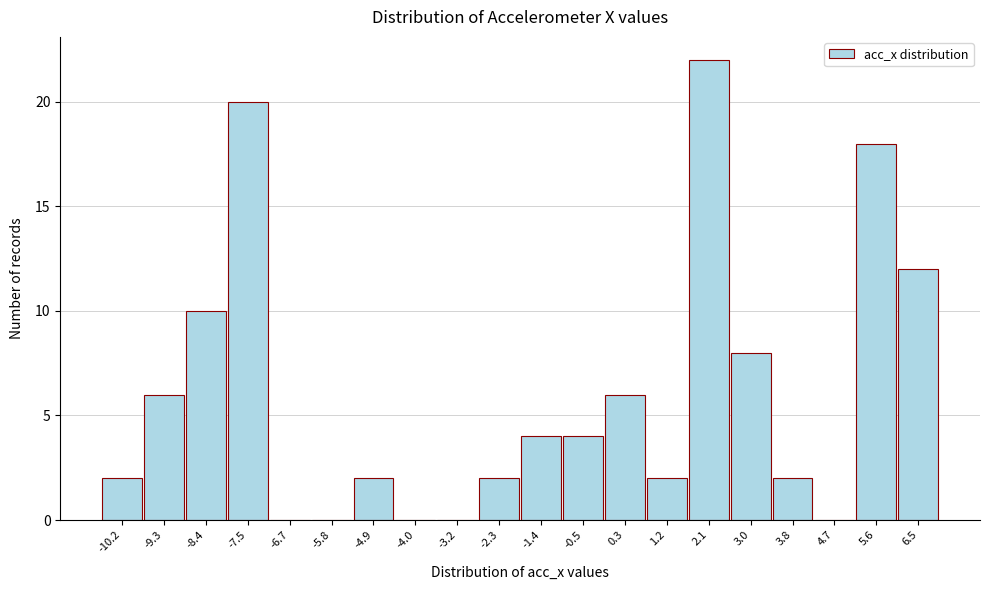

Reading right to left, what are all the values shown in this chart?

6.5=12	5.6=18	4.7=0	3.8=2	3.0=8	2.1=22	1.2=2	0.3=6	-0.5=4	-1.4=4	-2.3=2	-3.2=0	-4.0=0	-4.9=2	-5.8=0	-6.7=0	-7.5=20	-8.4=10	-9.3=6	-10.2=2